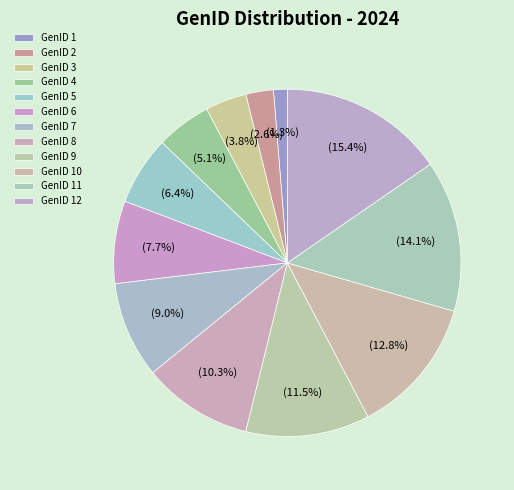

How many slices are in this pie chart?

12